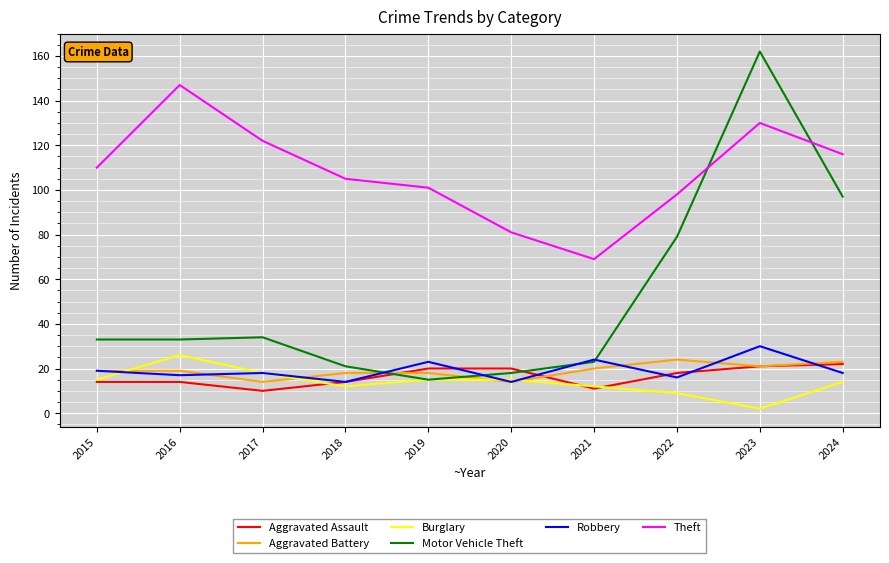

True or false: Burglary and Theft intersect in this chart.

False